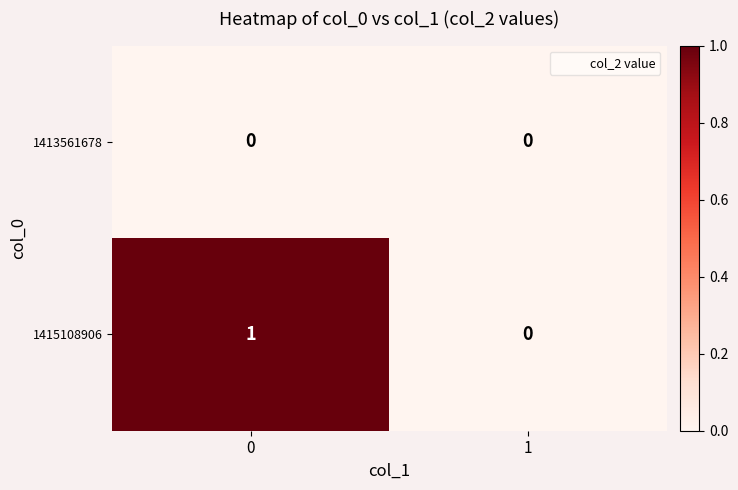

Is the value of 1413561678 at 1 greater than the value of 1415108906 at 0?

No